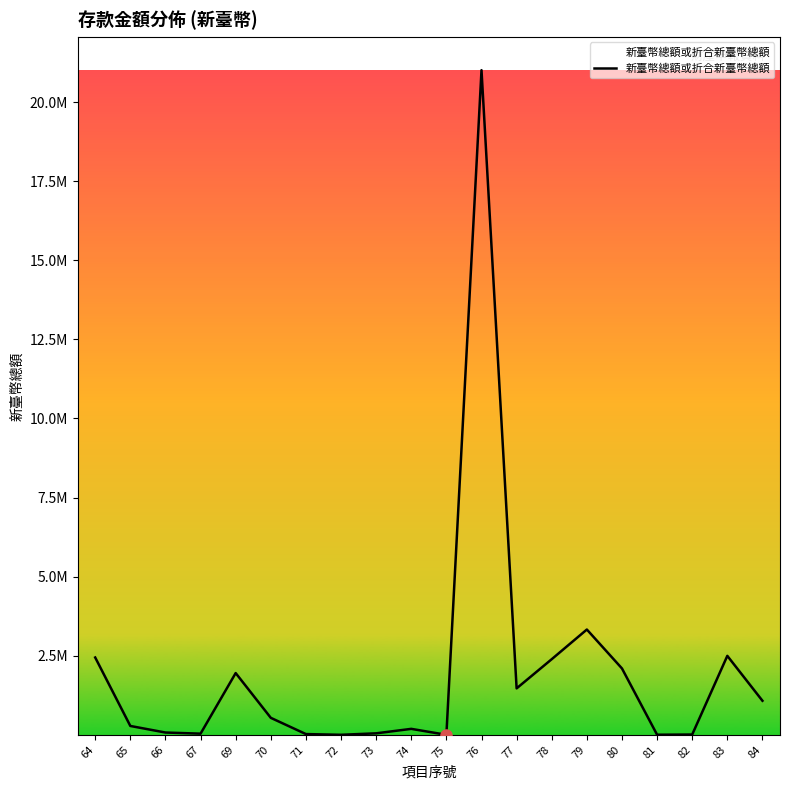

Is it true that the value at 78 is 2390706.7?

True